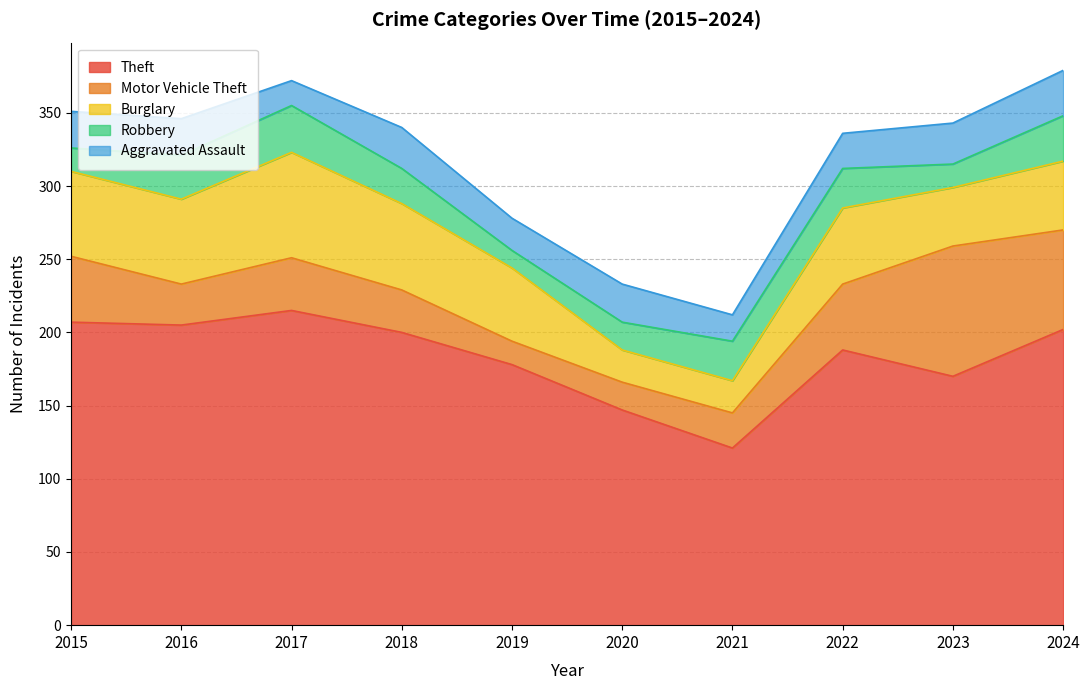

Between 2018 and 2020, which series saw the biggest shift?

Theft